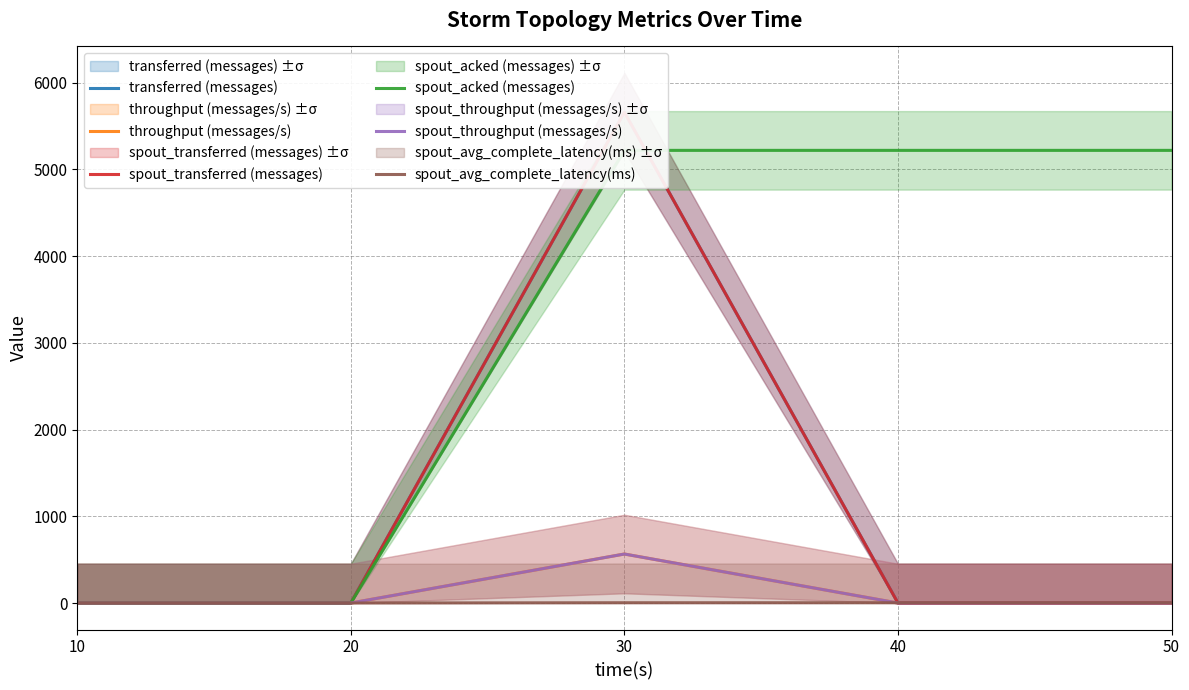

The transferred (messages) series shows -3908.3 at 10. True or false?

False